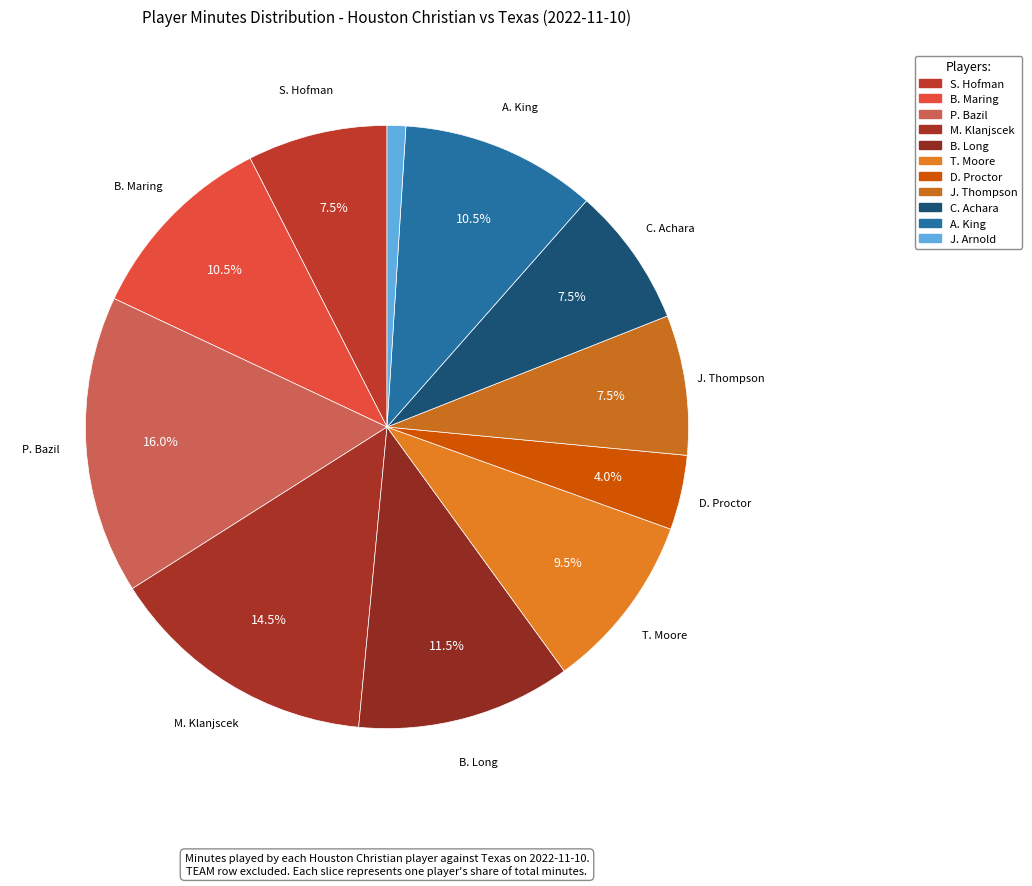

Is it true that P. Bazil is 4% of the pie?

False